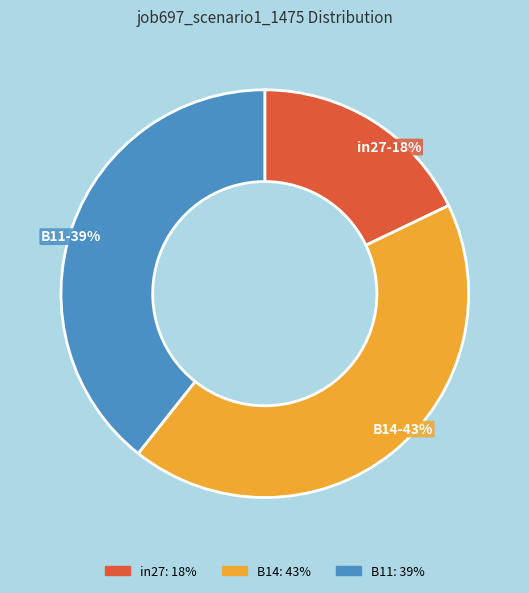

The B11 slice represents 26% of the pie. True or false?

False